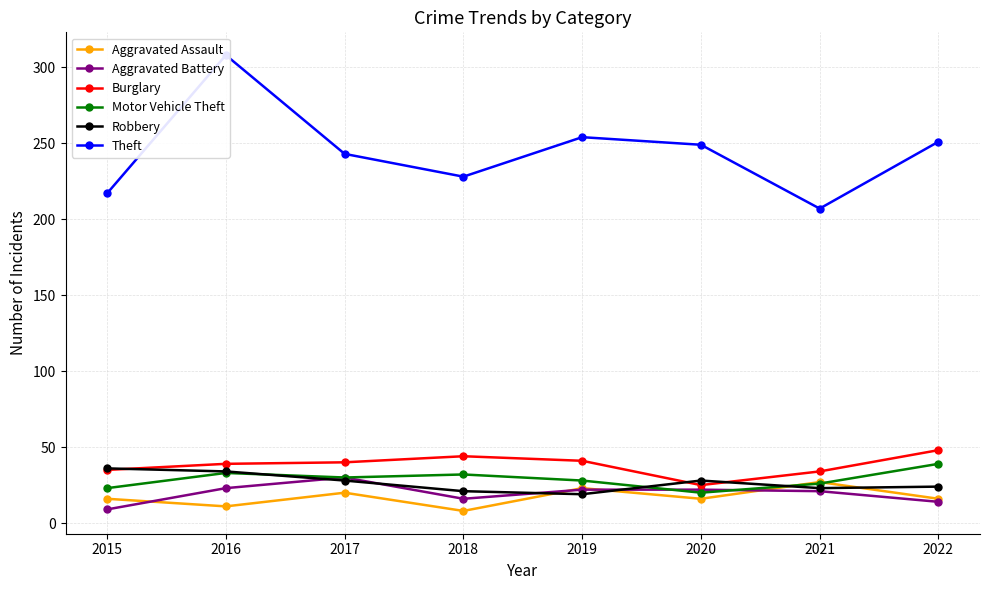

Rank the categories by Robbery value from highest to lowest.

2015, 2016, 2017, 2020, 2022, 2021, 2018, 2019